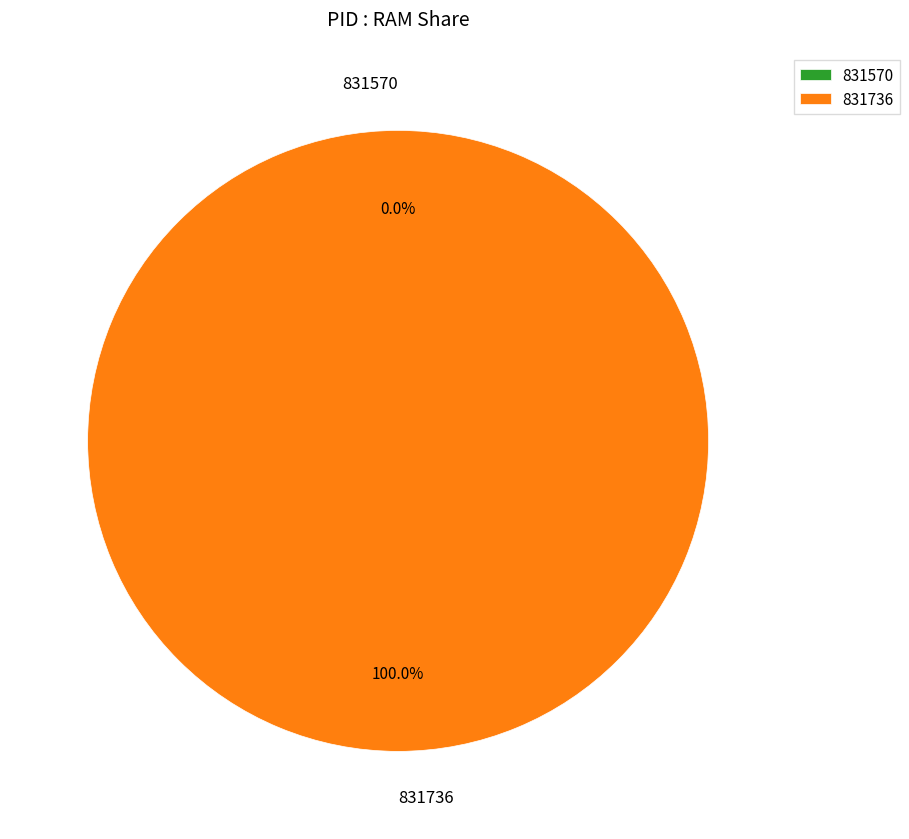

Is it true that 831570 is 8% of the pie?

False